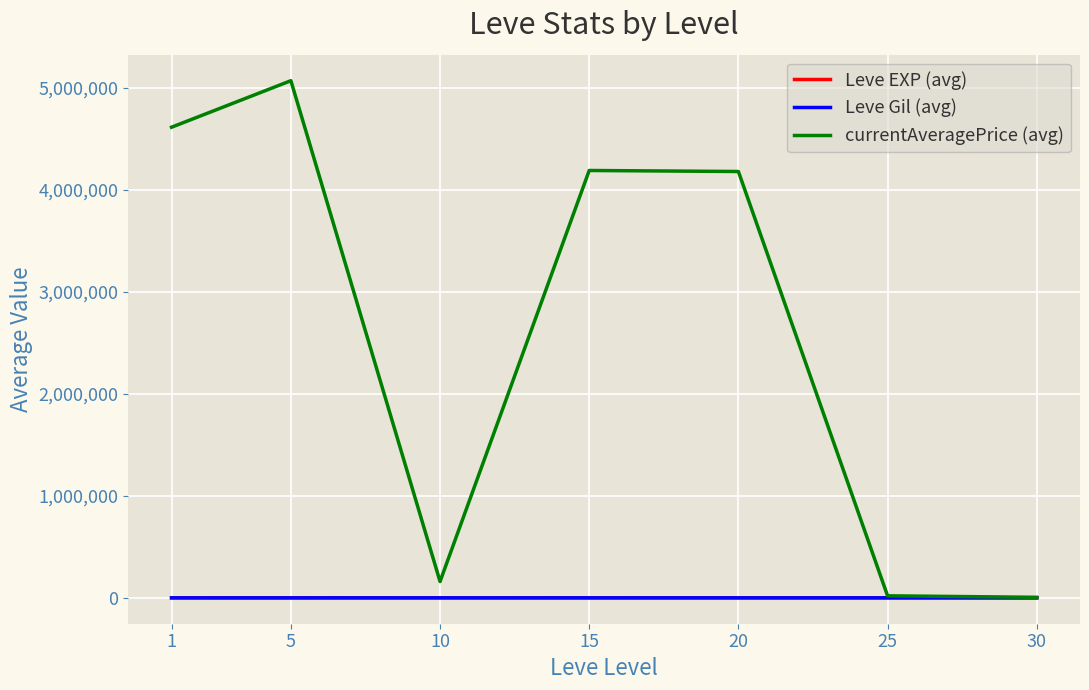

Which series changed the most between 10 and 25?

currentAveragePrice (avg)